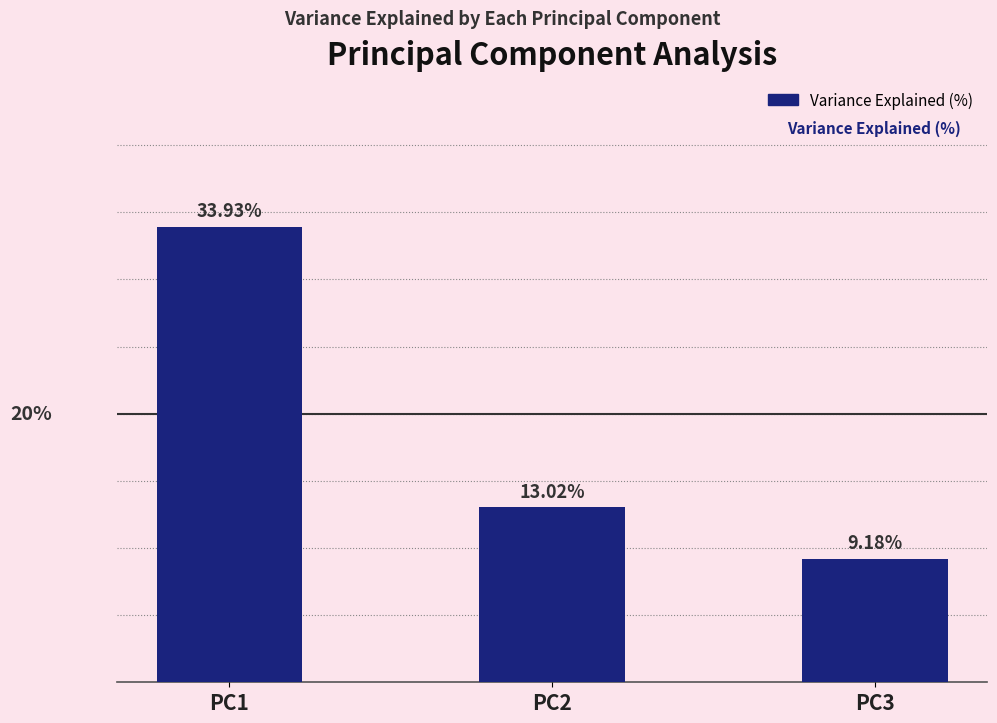

Rank the categories by value from lowest to highest.

PC3, PC2, PC1